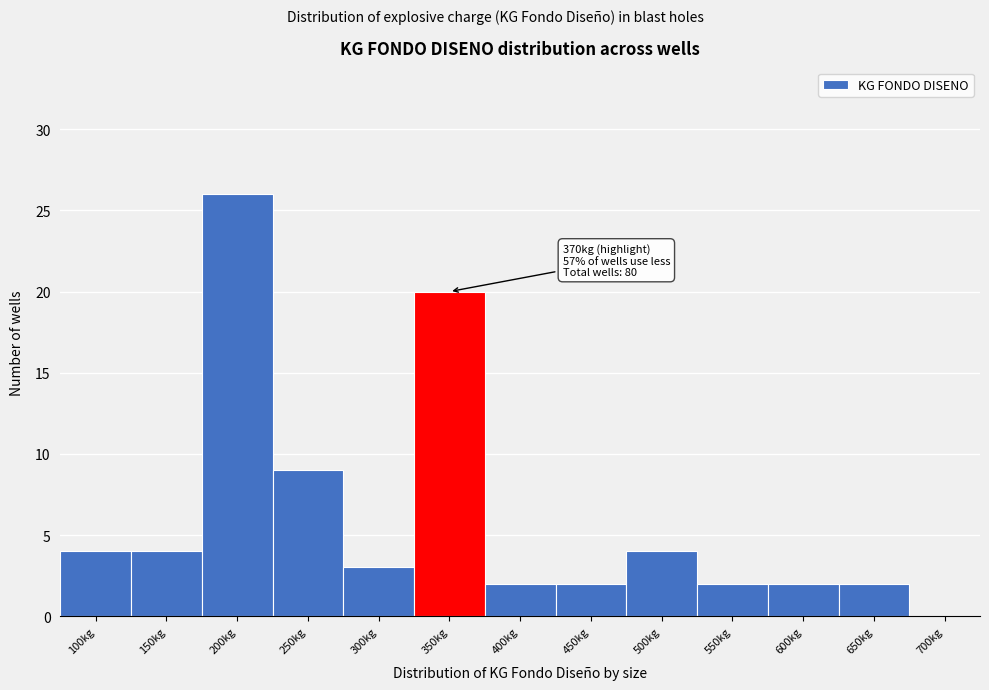

Reading left to right, list all the values displayed in this chart.

100kg=4	150kg=4	200kg=26	250kg=9	300kg=3	350kg=20	400kg=2	450kg=2	500kg=4	550kg=2	600kg=2	650kg=2	700kg=0